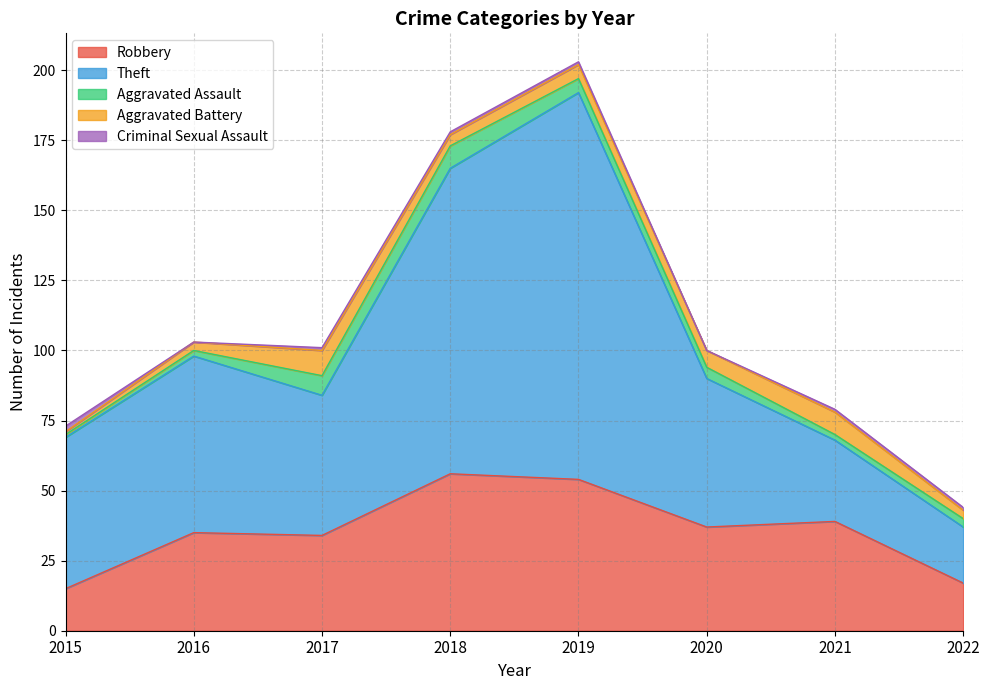

At which label is Robbery closest to 35?

2016